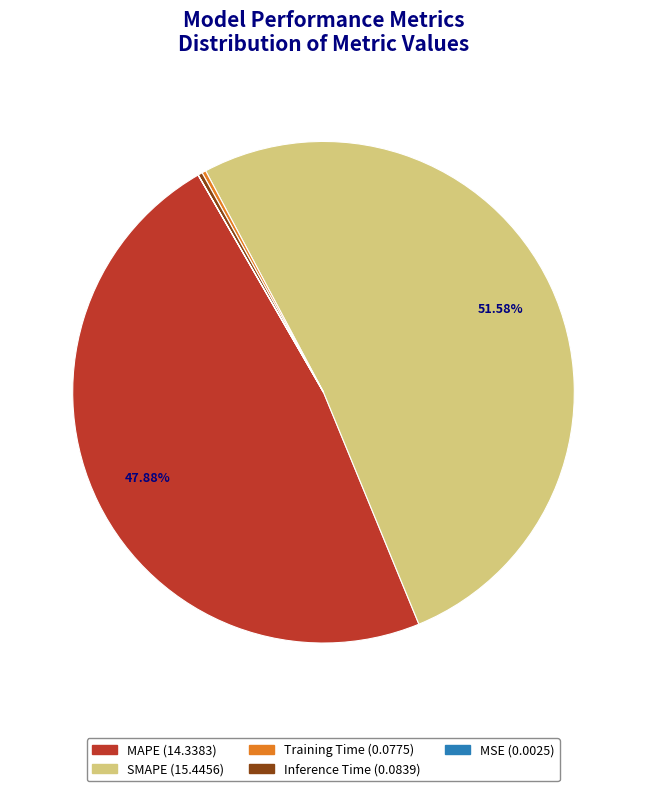

Does SMAPE account for over 50% of the chart?

Yes